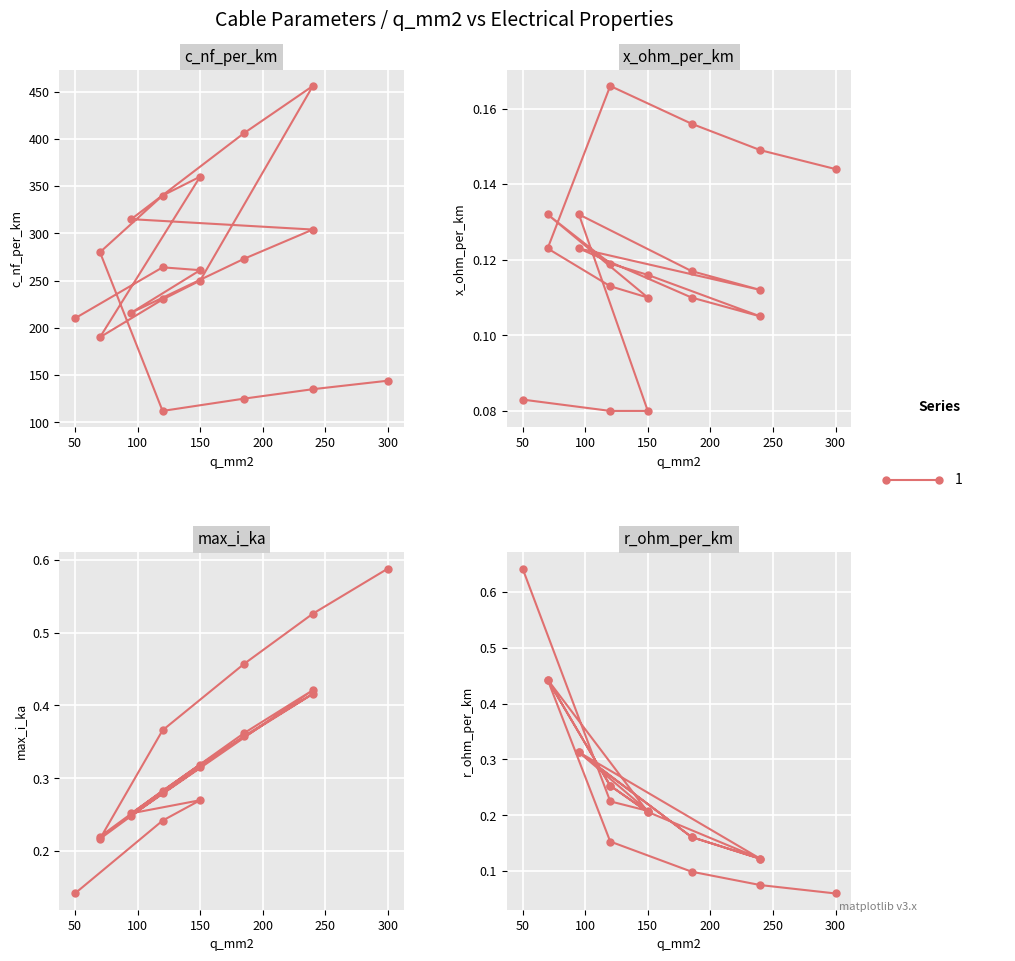

Rank the series at 120 from lowest to highest value.

x_ohm_per_km, r_ohm_per_km, max_i_ka, c_nf_per_km